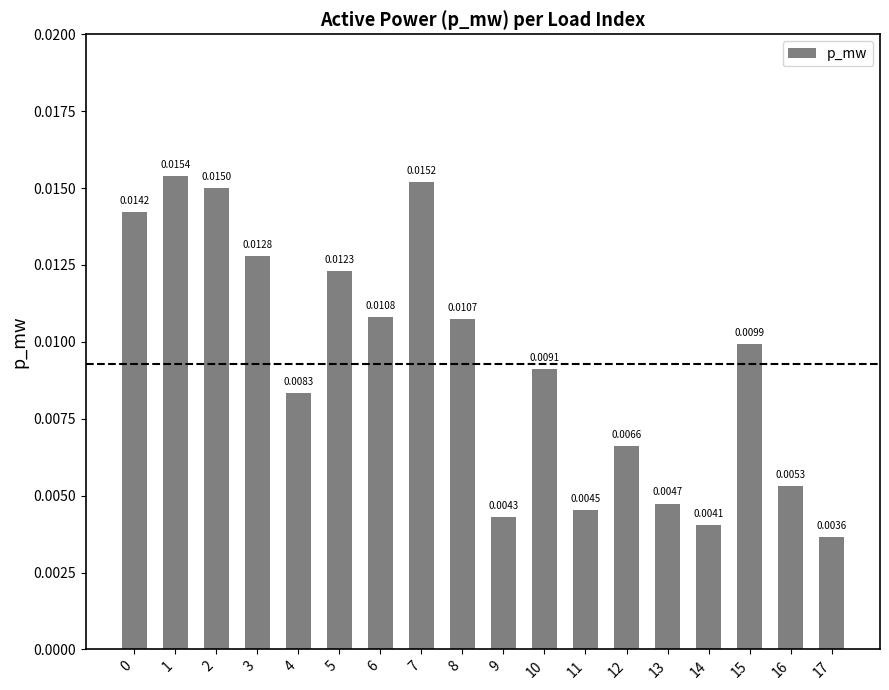

What is the sum of all values?

0.2